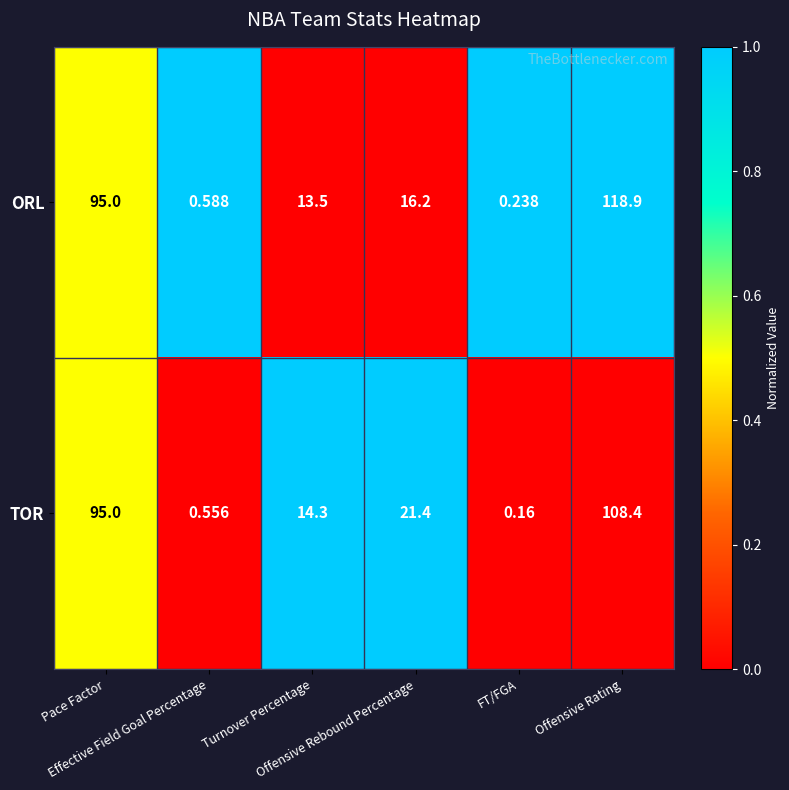

Which series has the largest range (max minus min)?

ORL